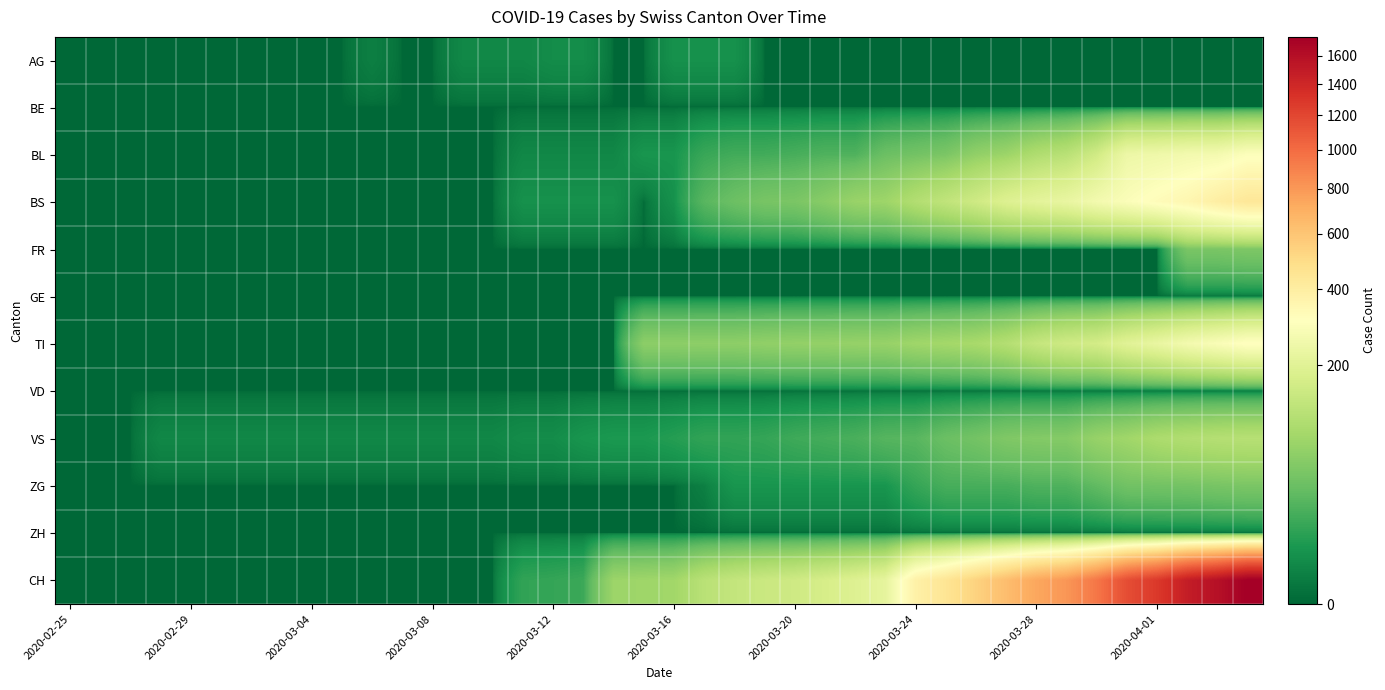

Rank the series by their maximum value, from lowest to highest.

BE, GE, VD, ZH, AG, ZG, FR, VS, BL, TI, BS, CH